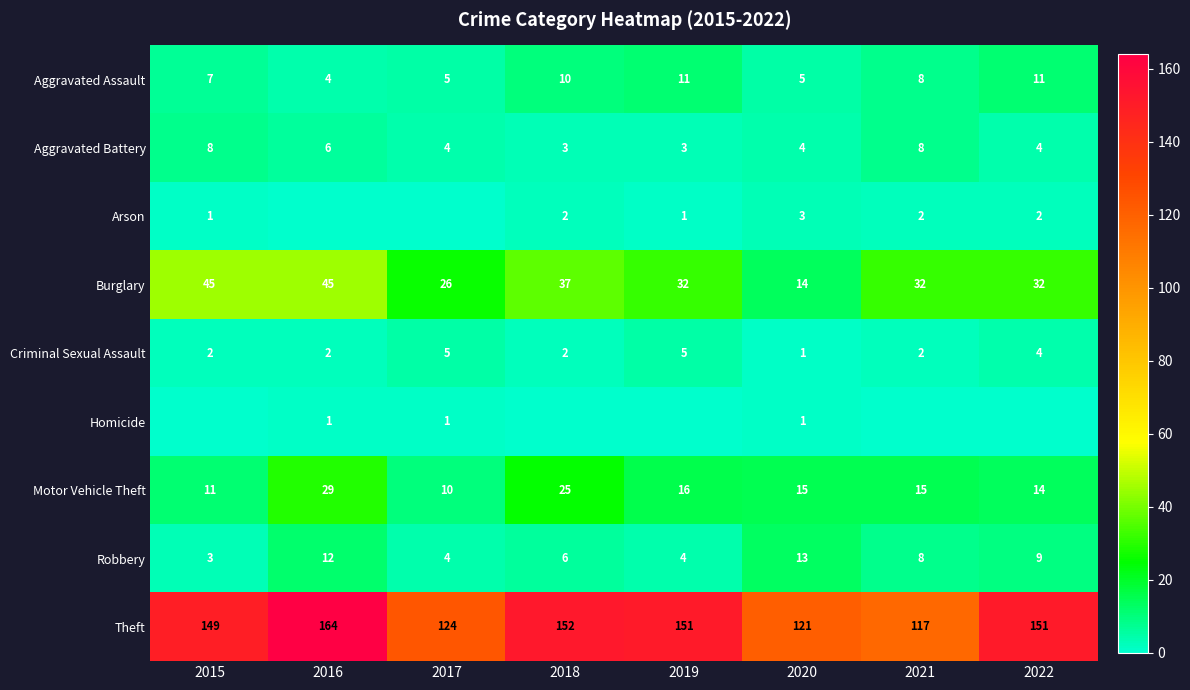

How many series are shown in this chart?

9